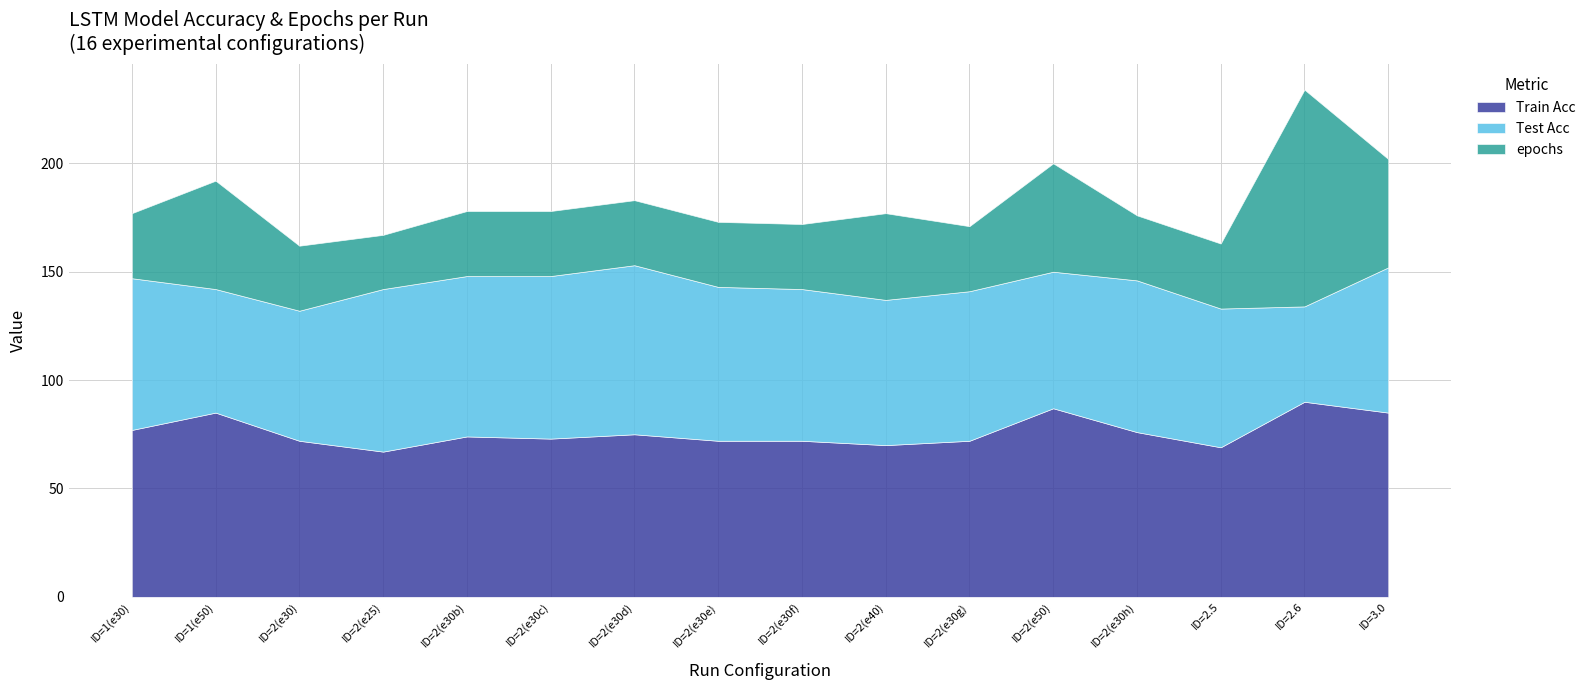

Which category has the highest value across all series?

2.6